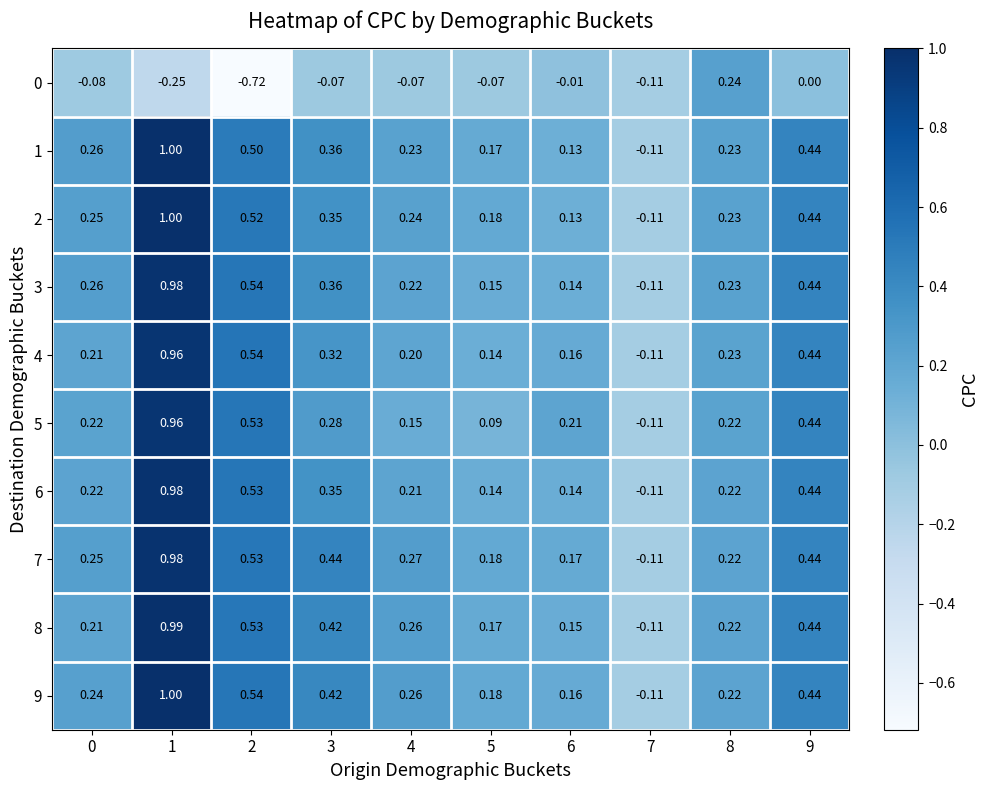

Is the value of 5 at 8 greater than the value of 1 at 2?

No